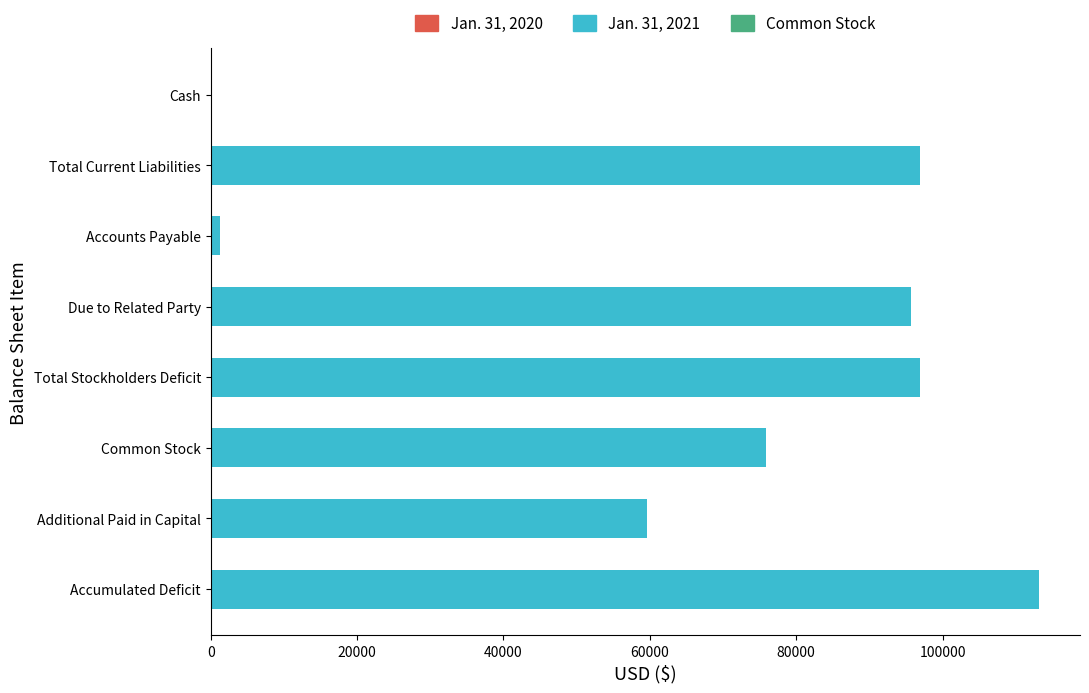

What is the change in value from Common Stock to Additional Paid in Capital?

-16200